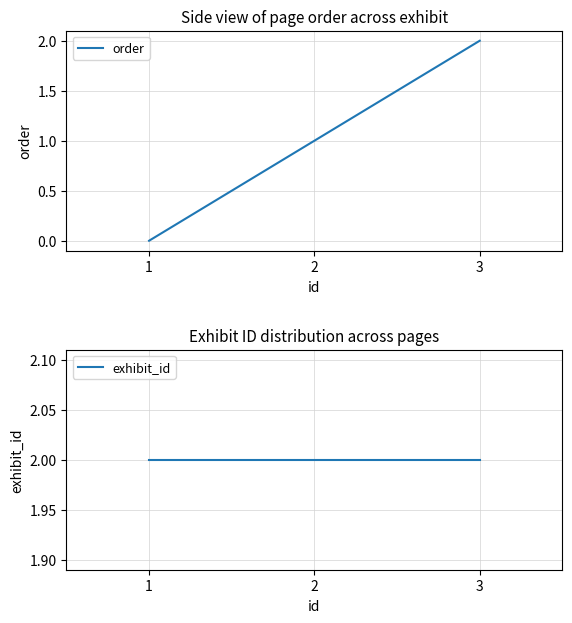

Which series has the largest range (max minus min)?

order